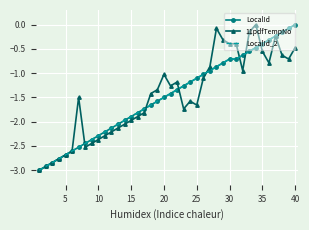

What is the difference between the maximum and minimum values in the LocalId_2 series?

3.0